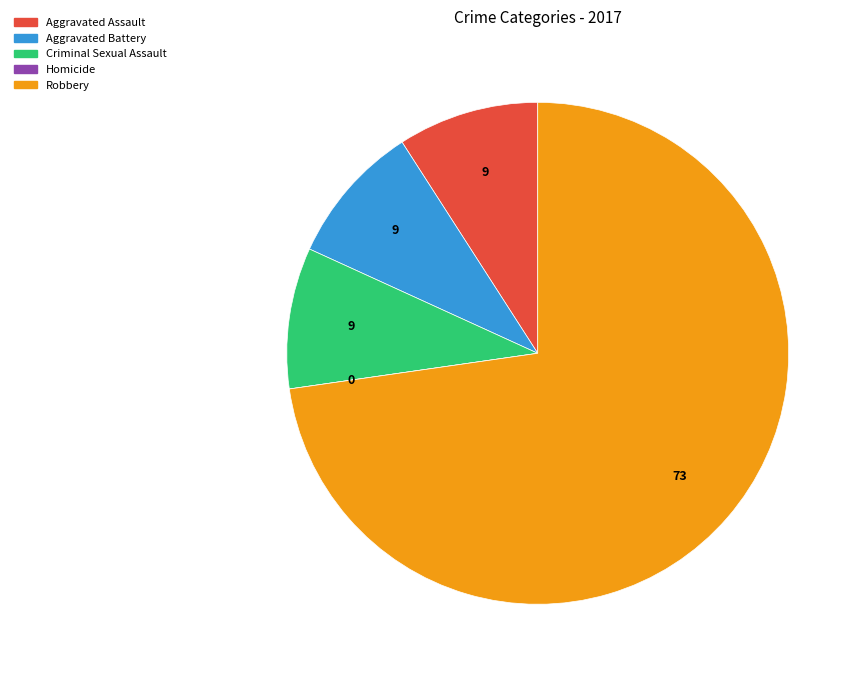

What is the largest slice in the pie chart?

Robbery